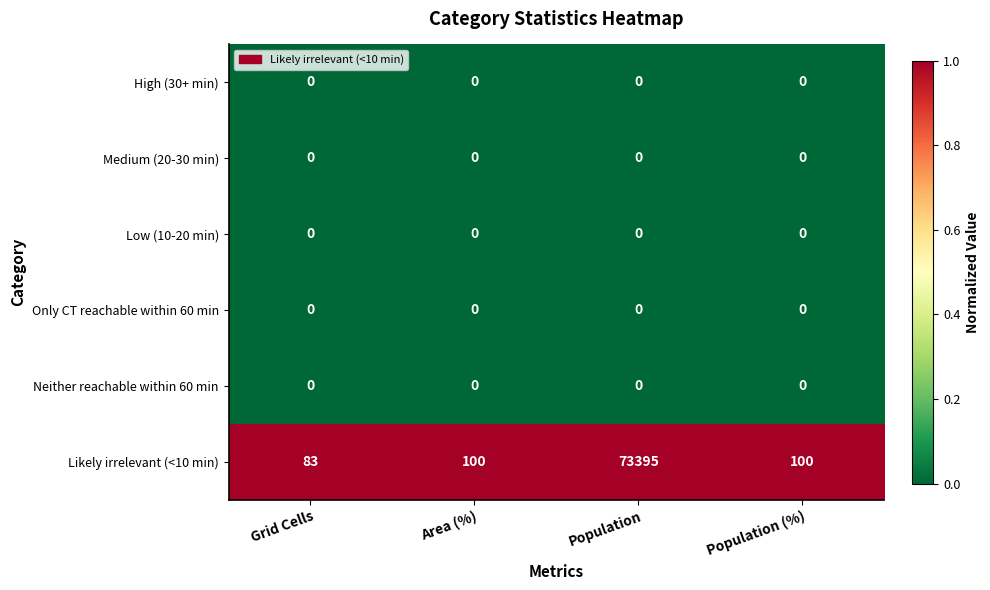

At how many categories does at least one series exceed 0?

4